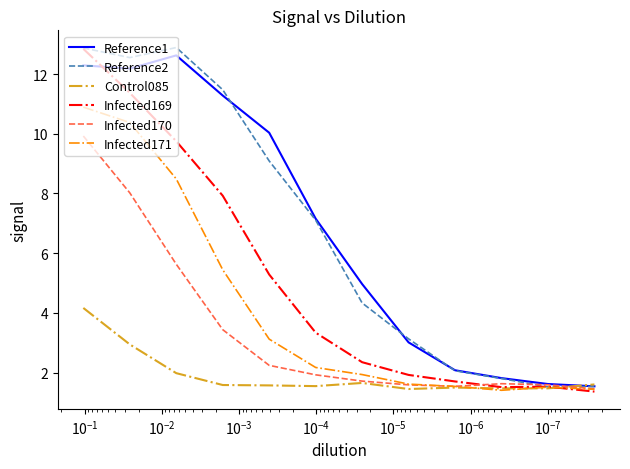

How many categories are shown in the chart?

12